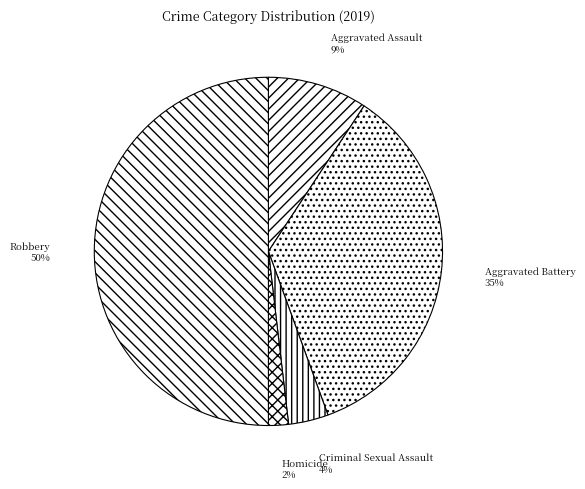

Which has a higher value, Robbery or Criminal Sexual Assault?

Robbery